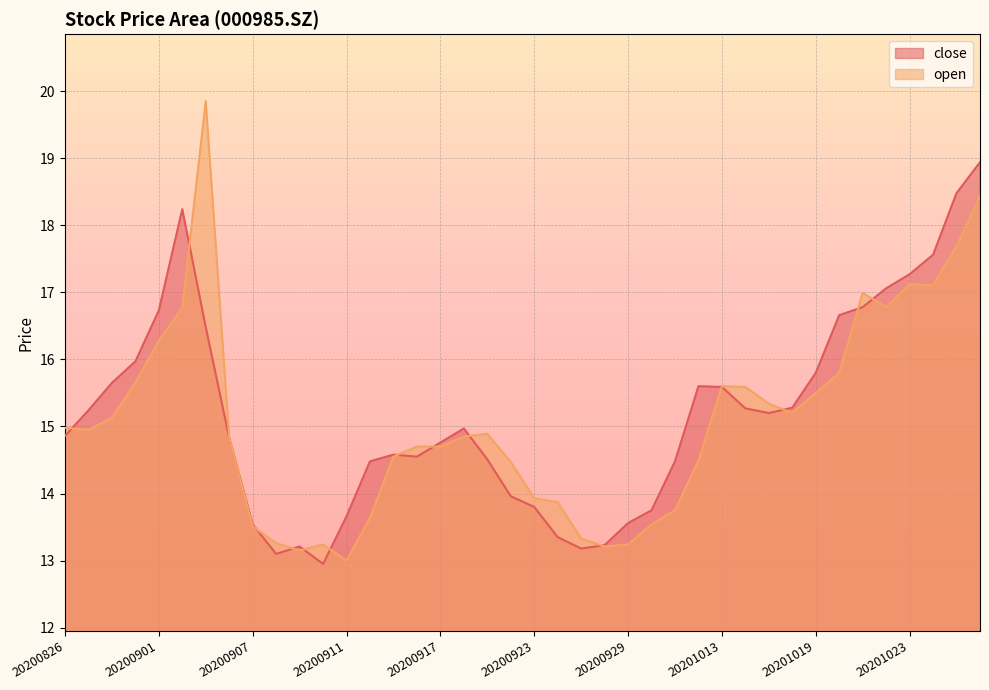

What is the highest value of the open series?

19.9